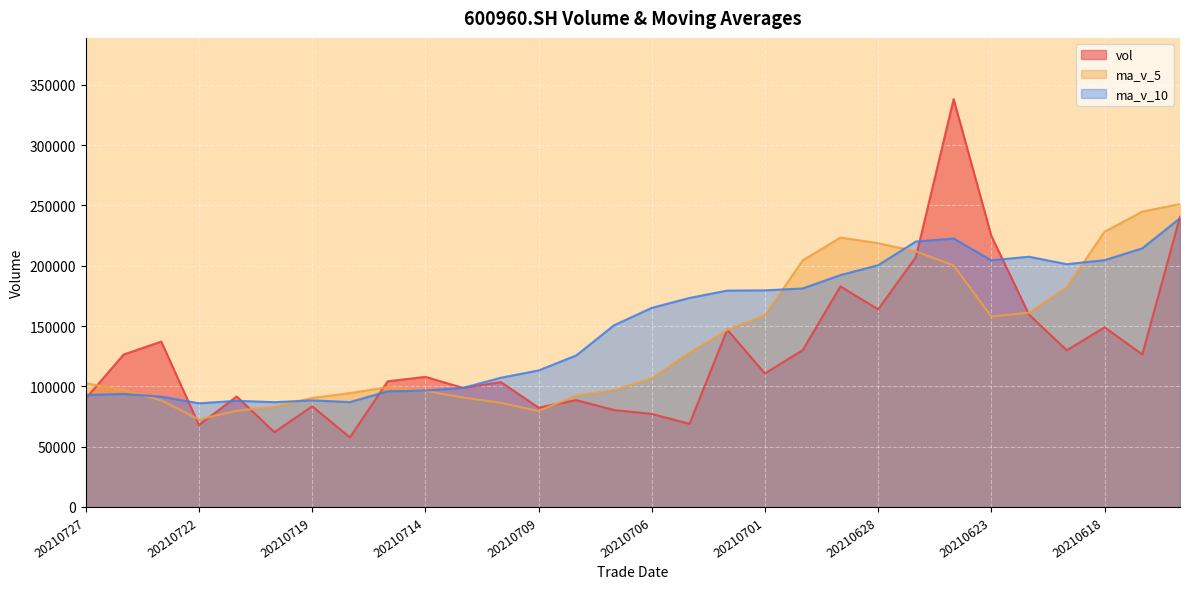

True or false: vol has a value of 168675.8 at 20210713.

False